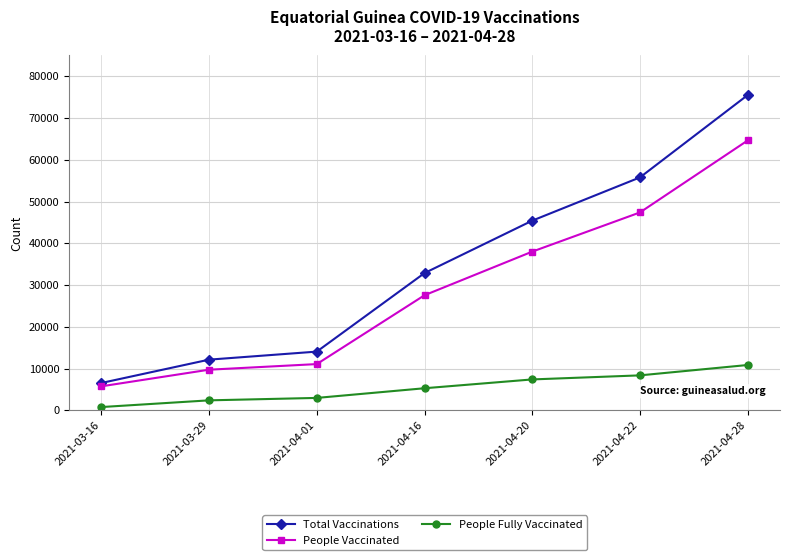

Count the number of data series in this chart.

3